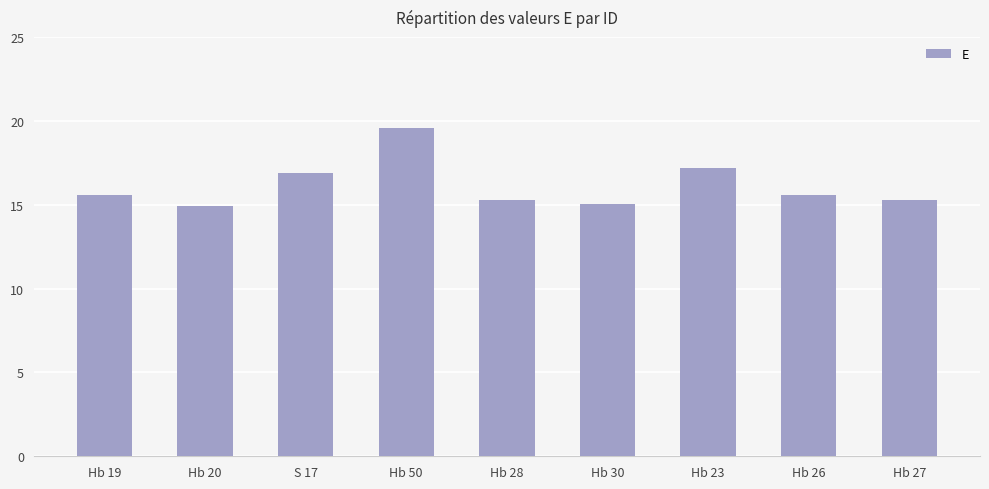

What is the sum of all values?

145.4